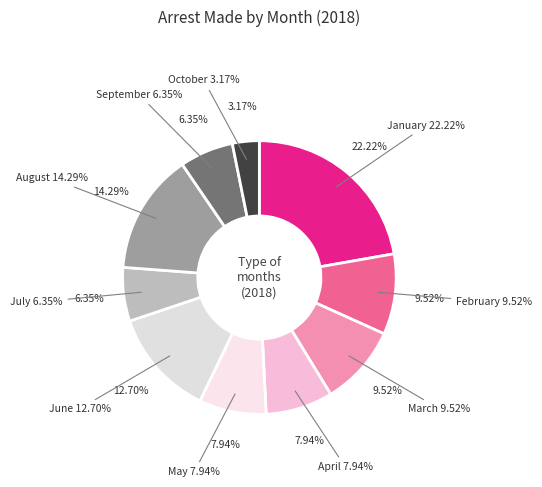

How many slices are in this pie chart?

10